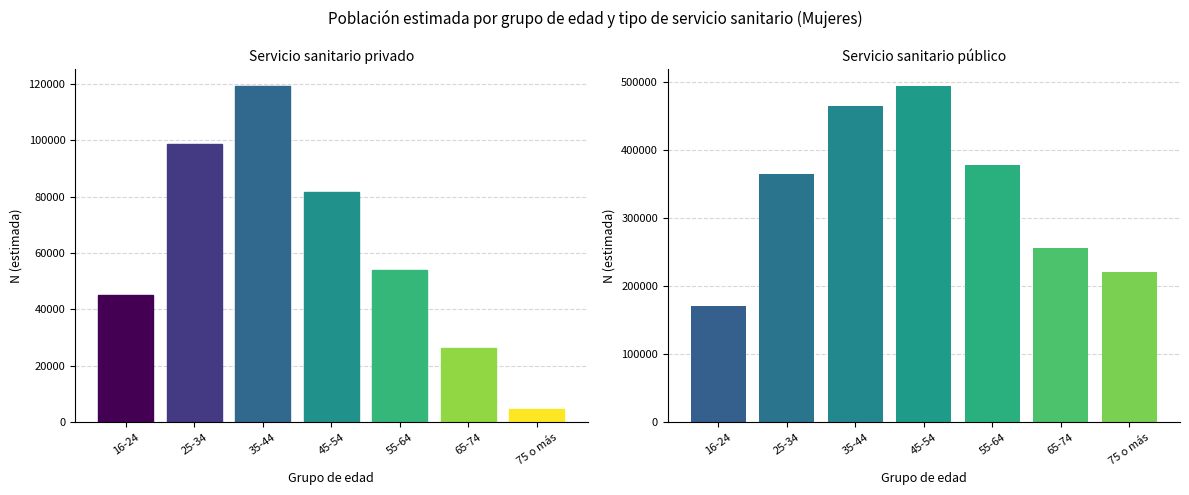

How many data points in Servicio sanitario público are less than 364346?

3